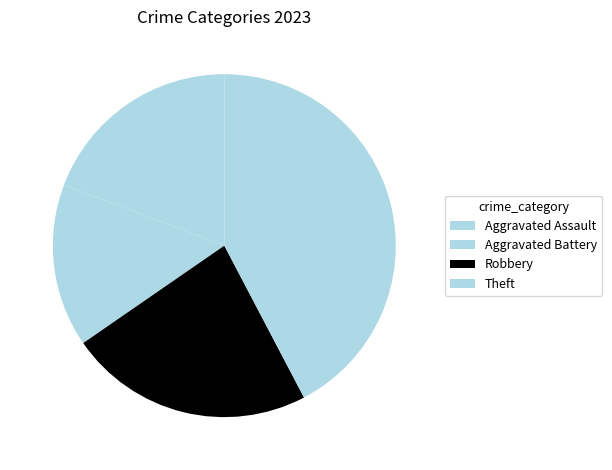

Rank the categories by value from highest to lowest.

Theft, Robbery, Aggravated Assault, Aggravated Battery